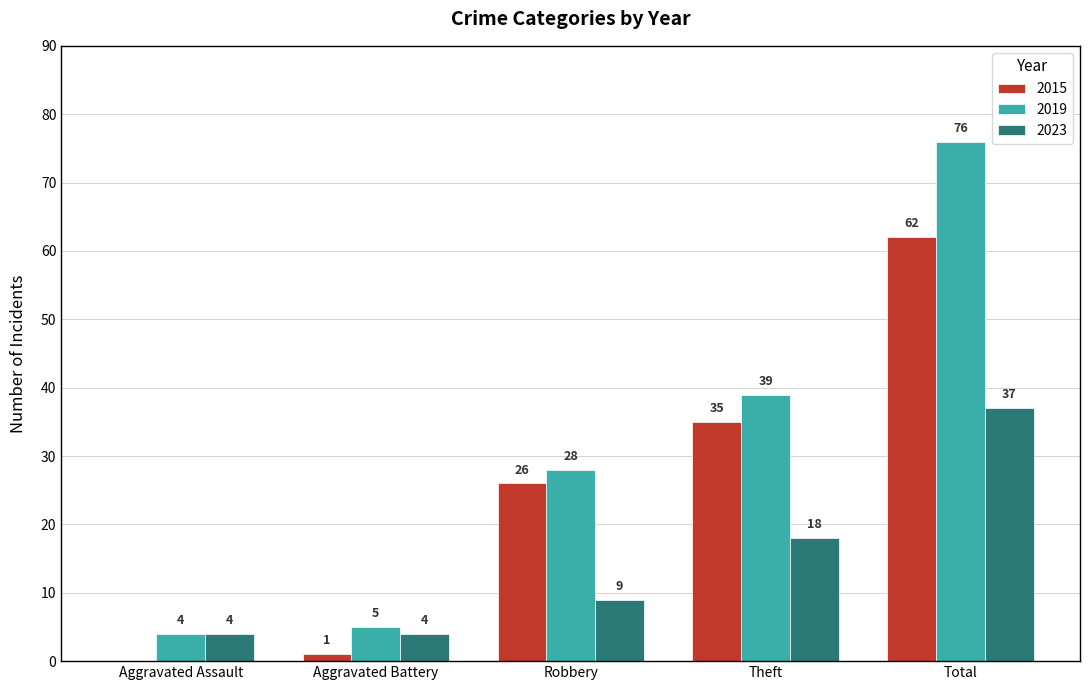

Does the chart contain stacked bars?

No